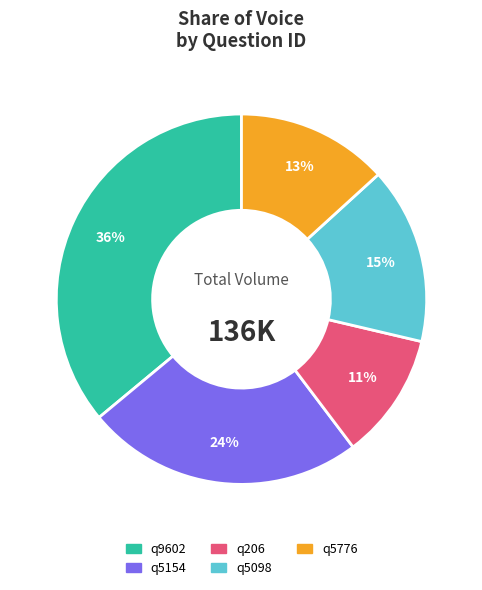

To the nearest percent, what is the difference between the largest and smallest slice percentages?

25%